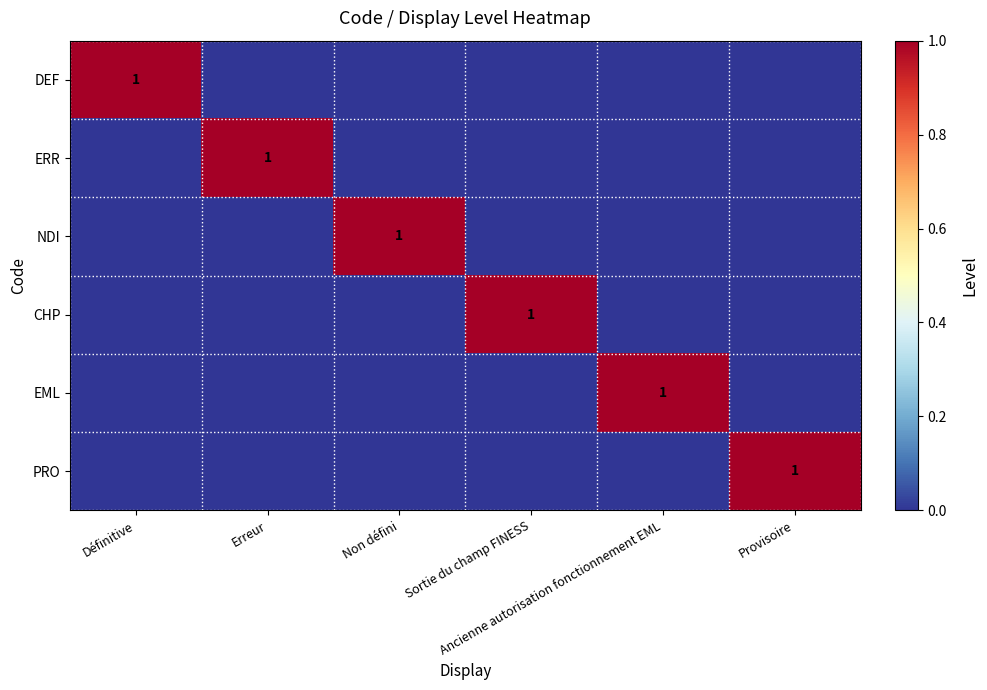

At which category is the sum across all series the highest?

Définitive